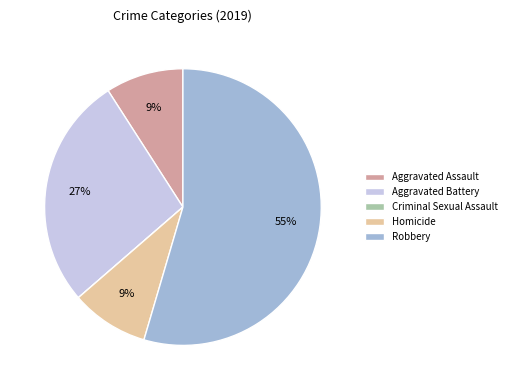

To the nearest percent, what percentage of the pie is Aggravated Battery?

27%